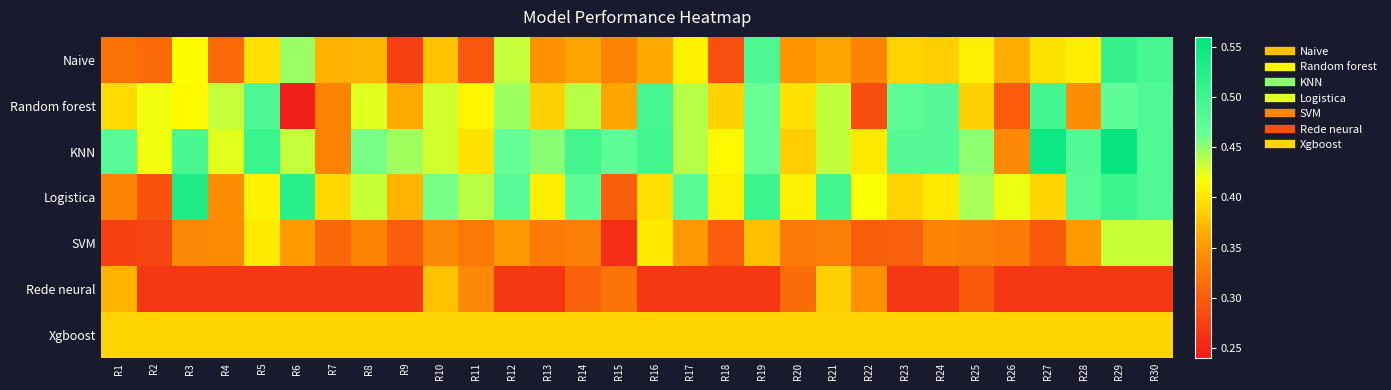

Which category has the lowest value across all series?

R6